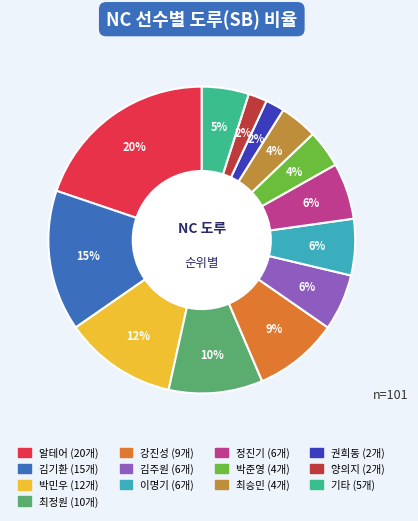

To the nearest percent, what is the average slice percentage?

8%